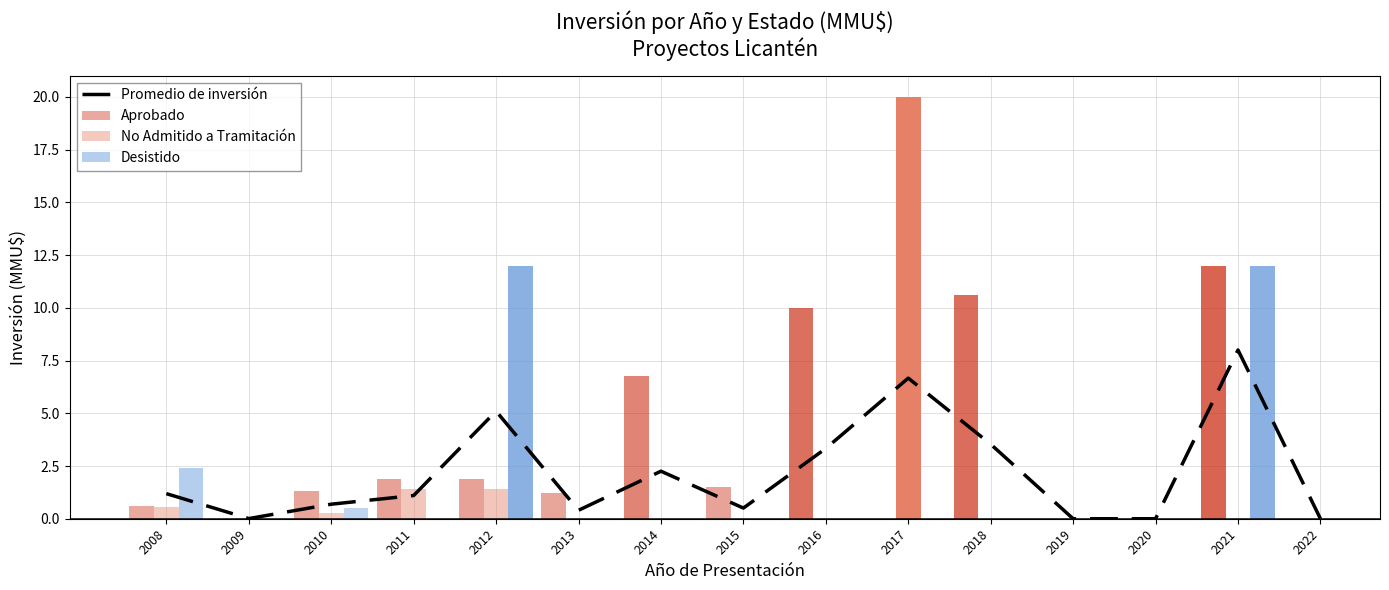

What is the approximate value at 2010?

0.7